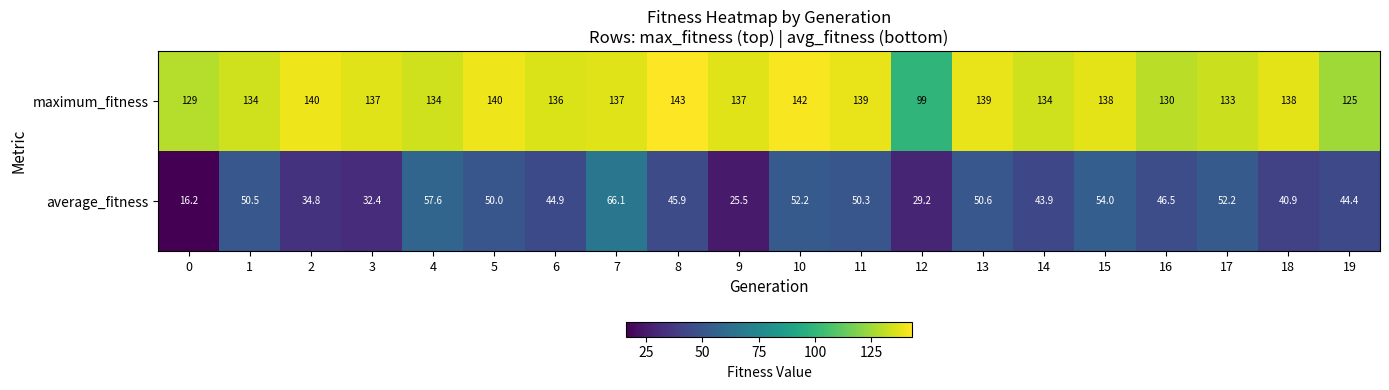

What is the total value across all series at 12?

128.2